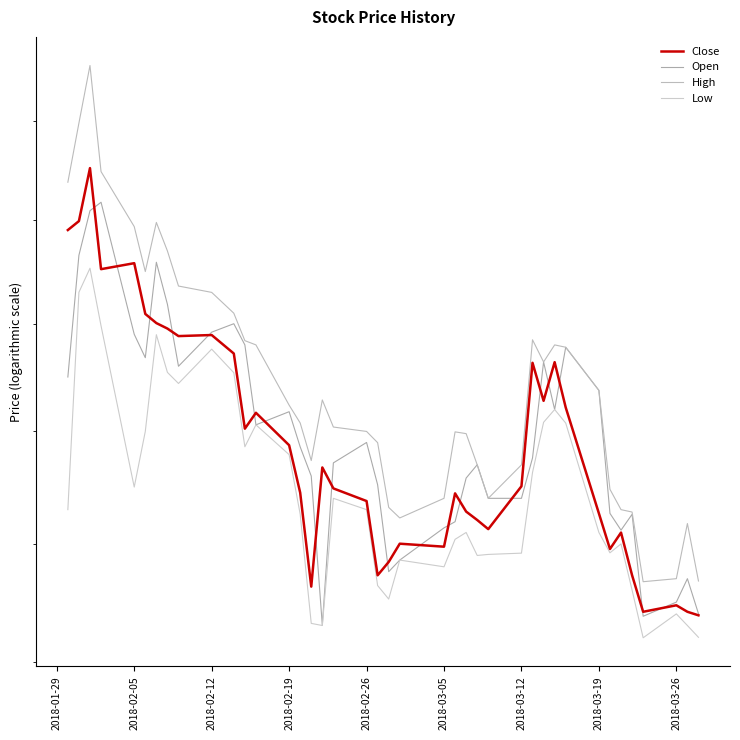

How many values in the Low series exceed 1115?

18